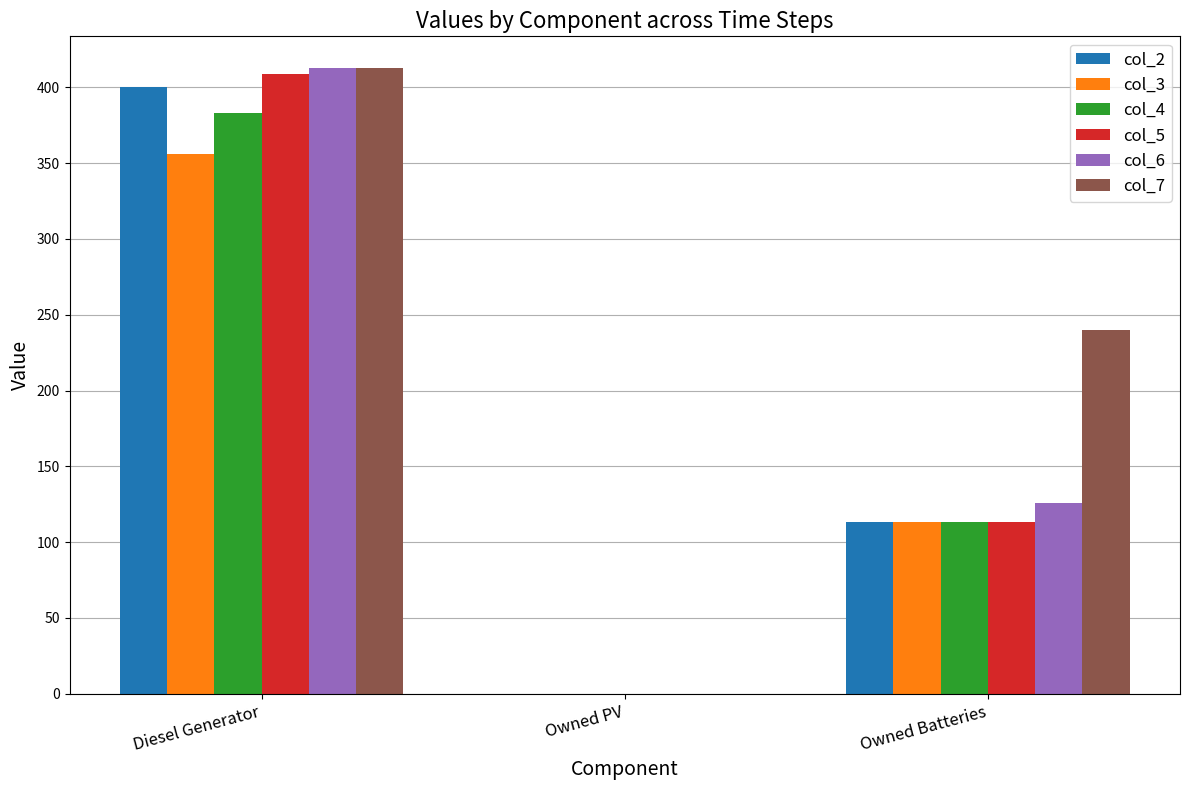

What is the total value across all series at Owned Batteries?

818.0